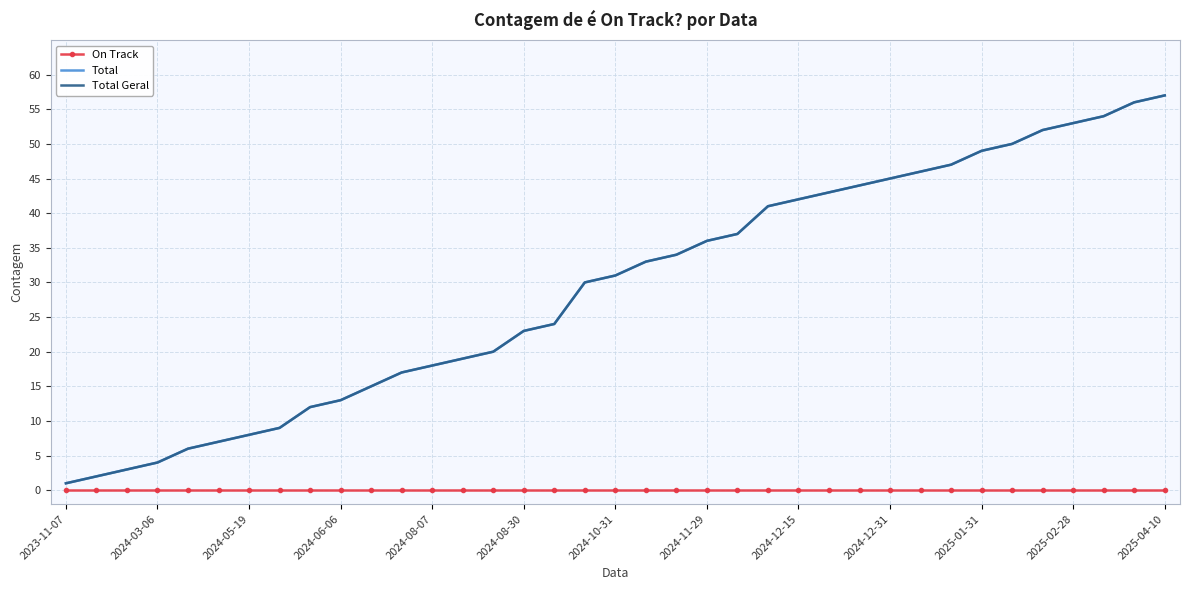

True or false: On Track and Total Geral cross at least once.

False